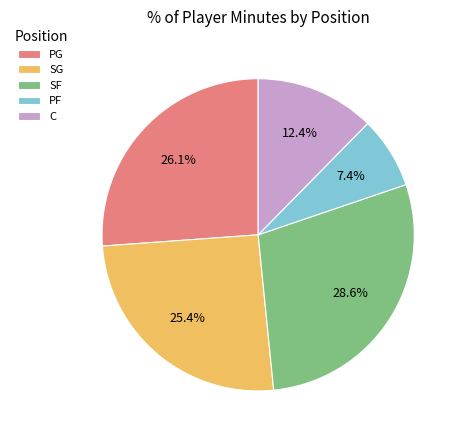

Count the number of slices in the pie.

5